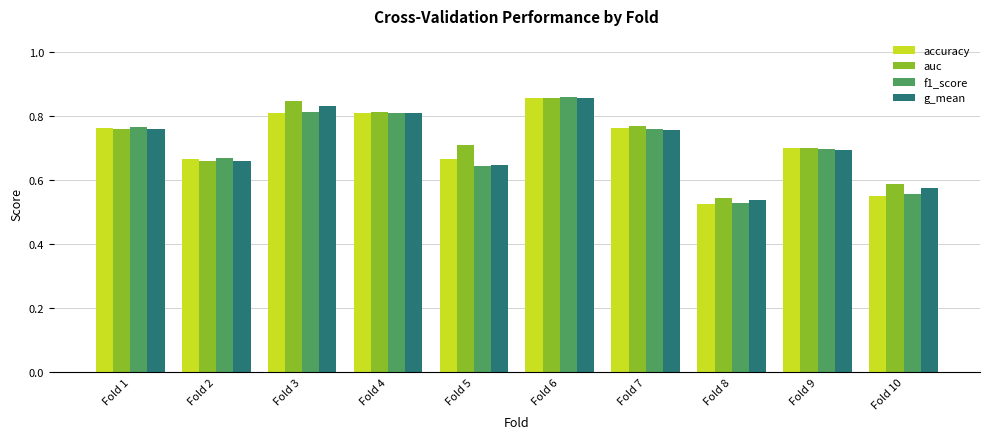

Is it true that g_mean equals 0.4 at Fold 2?

False